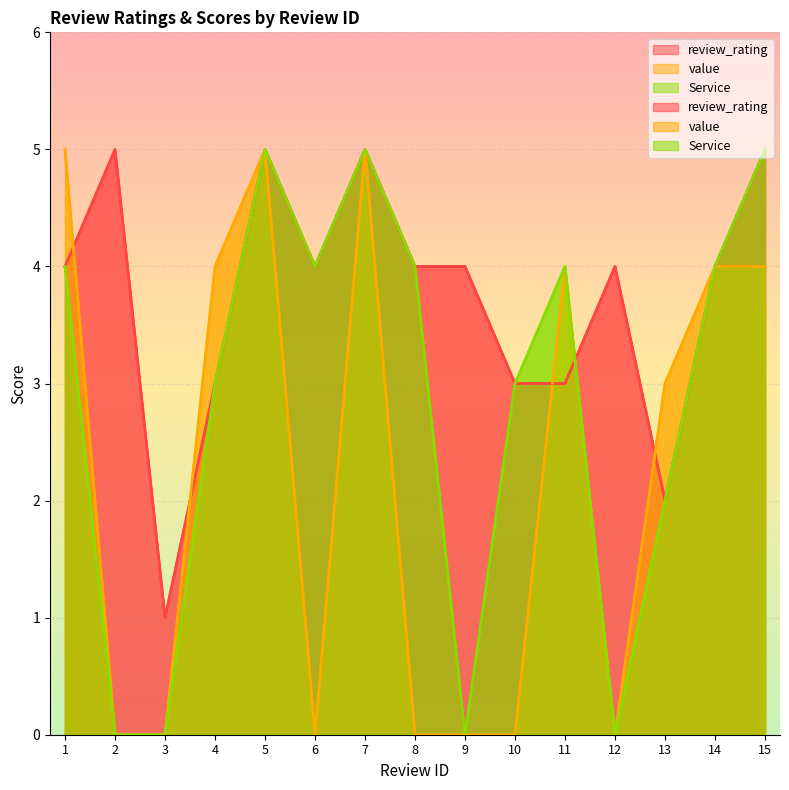

Reading right to left, what are all the values shown in this chart?

review_rating: 5	4	2	4	3	3	4	4	5	4	5	3	1	5	4
value: 4	4	3	0	4	0	0	0	5	0	5	4	0	0	5
Service: 5	4	2	0	4	3	0	4	5	4	5	3	0	0	4